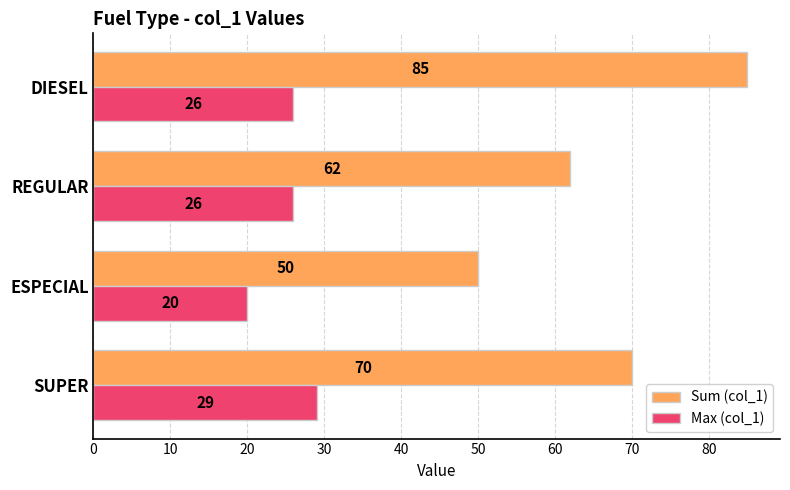

At how many categories does at least one series exceed 60?

3